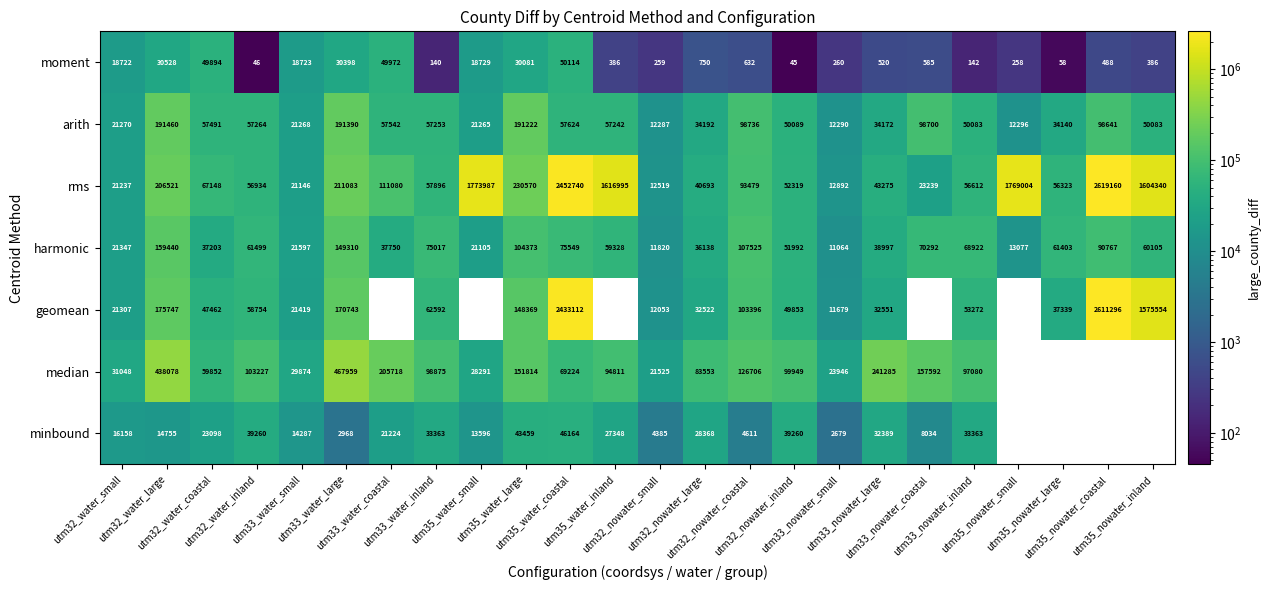

What is the difference between the highest and lowest values at utm32_water_large?

423323.5